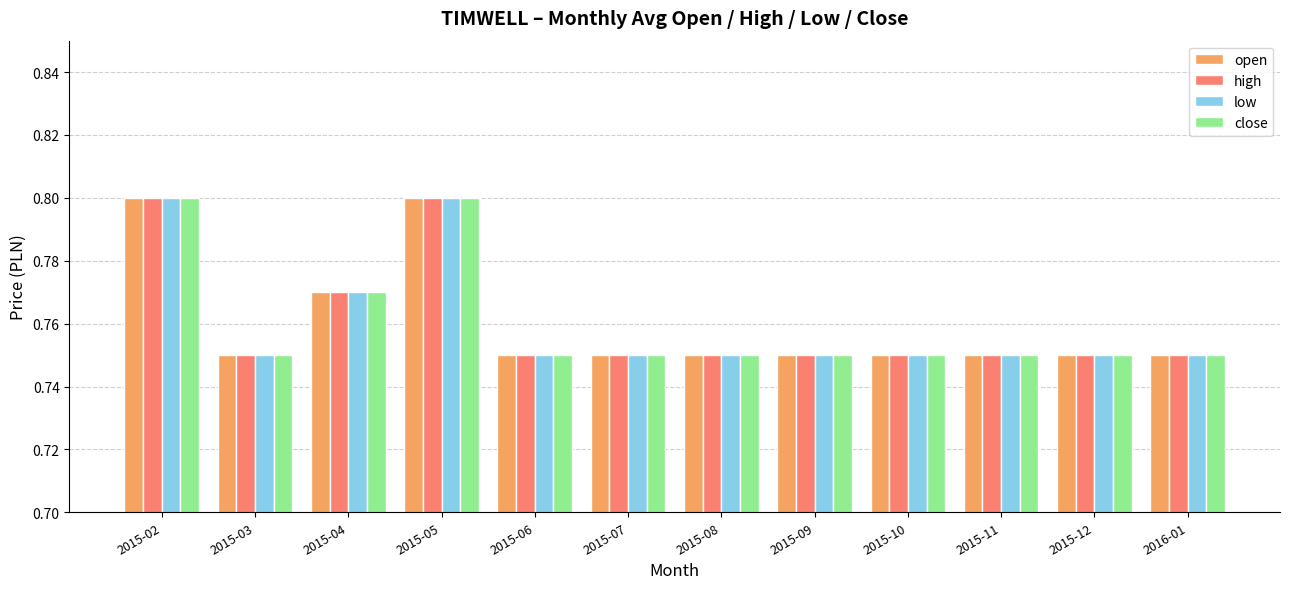

What is the sum of the high values at 2015-07 and 2015-12?

1.5